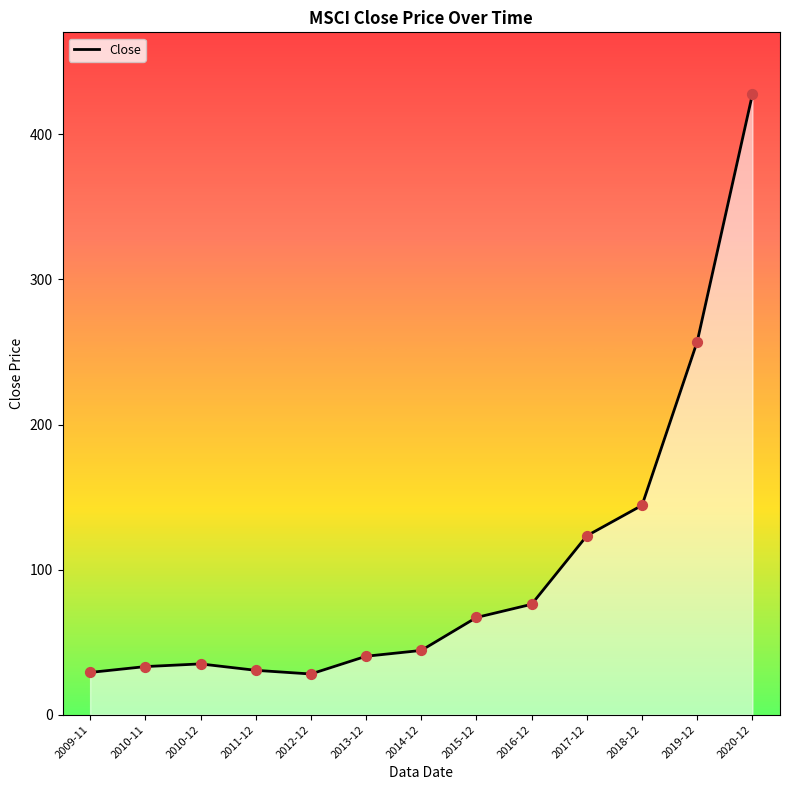

Approximately how many times larger is the value at 2019-12 compared to 2010-12?

7.3